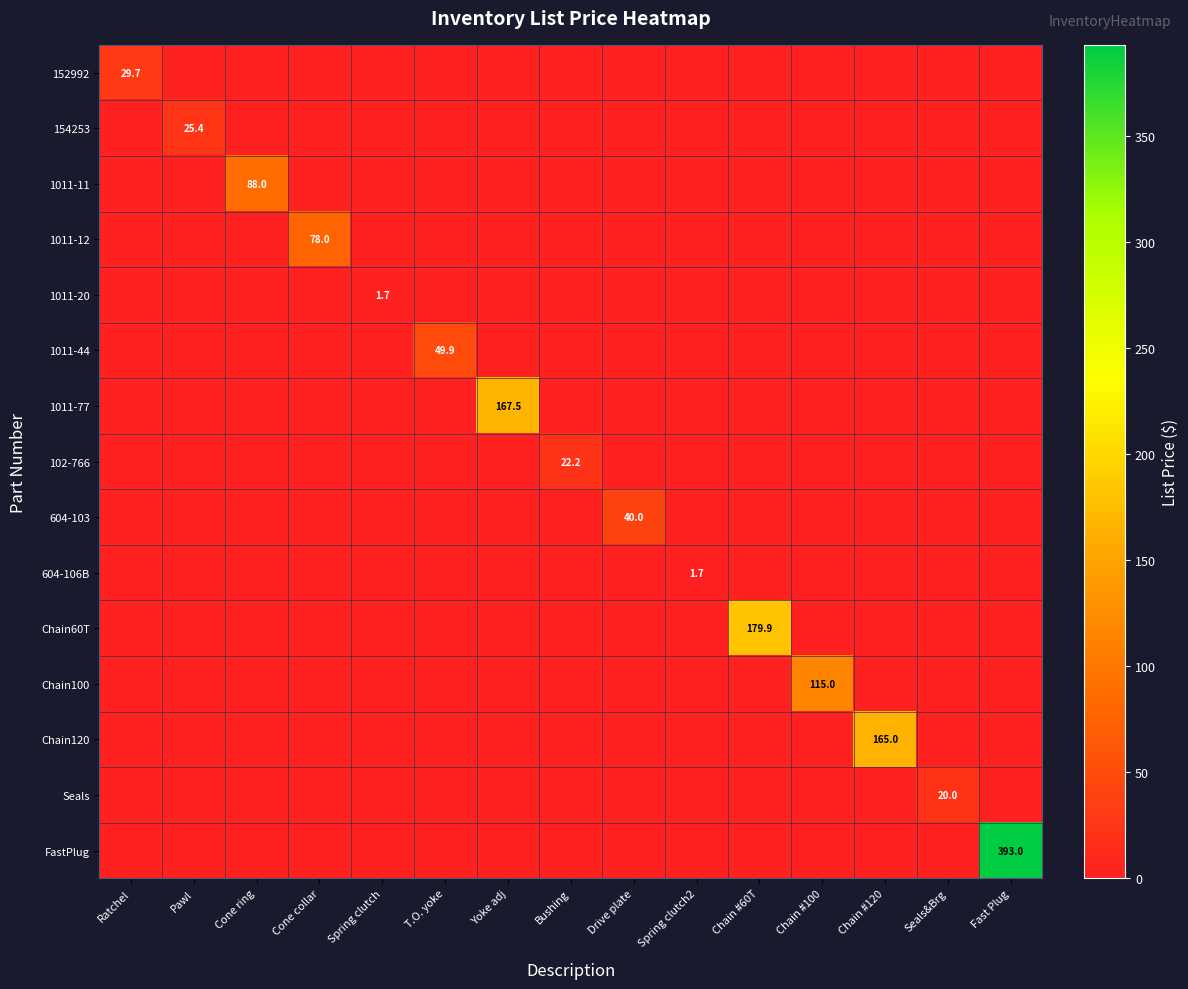

What is the total value across all series at Chain #100?

115.0